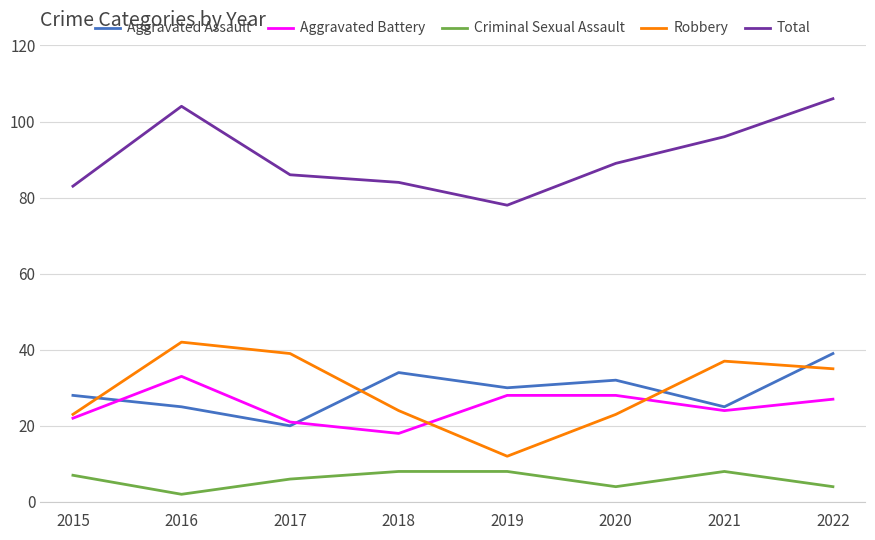

Does the chart have visible grid lines?

Yes